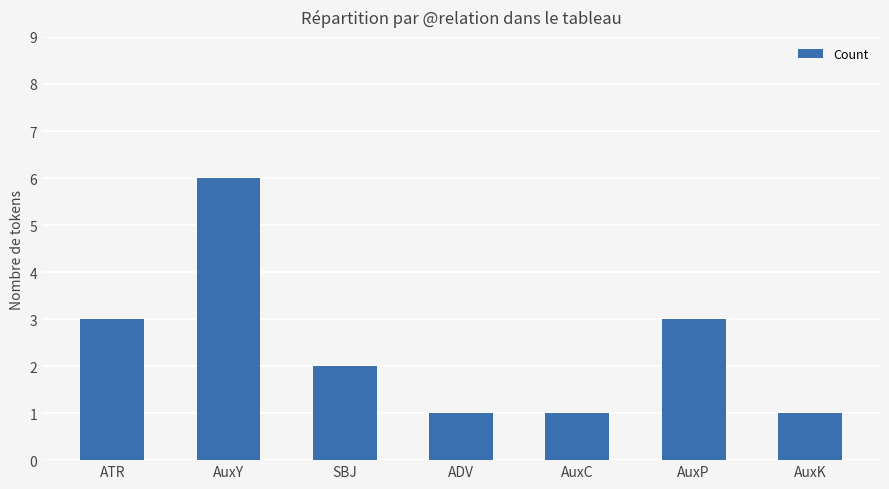

Does the chart contain any negative values?

No